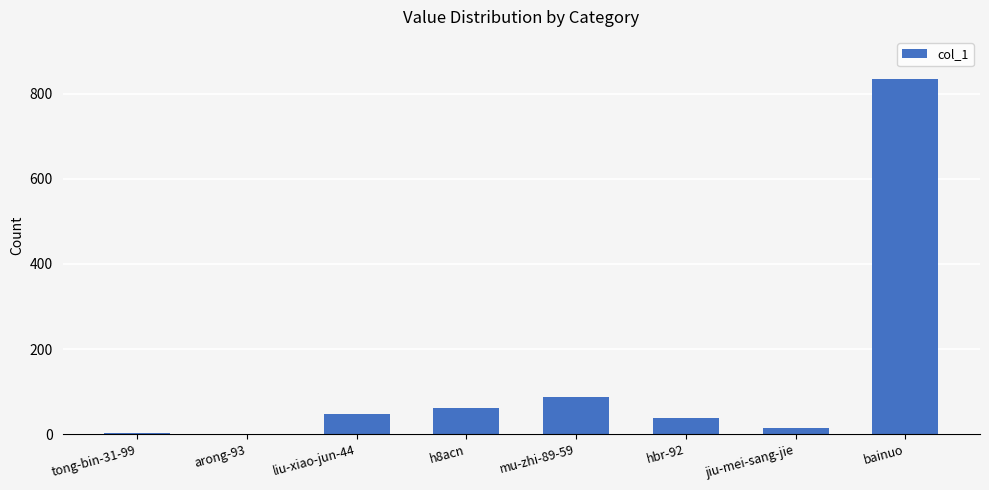

What is the average value?

136